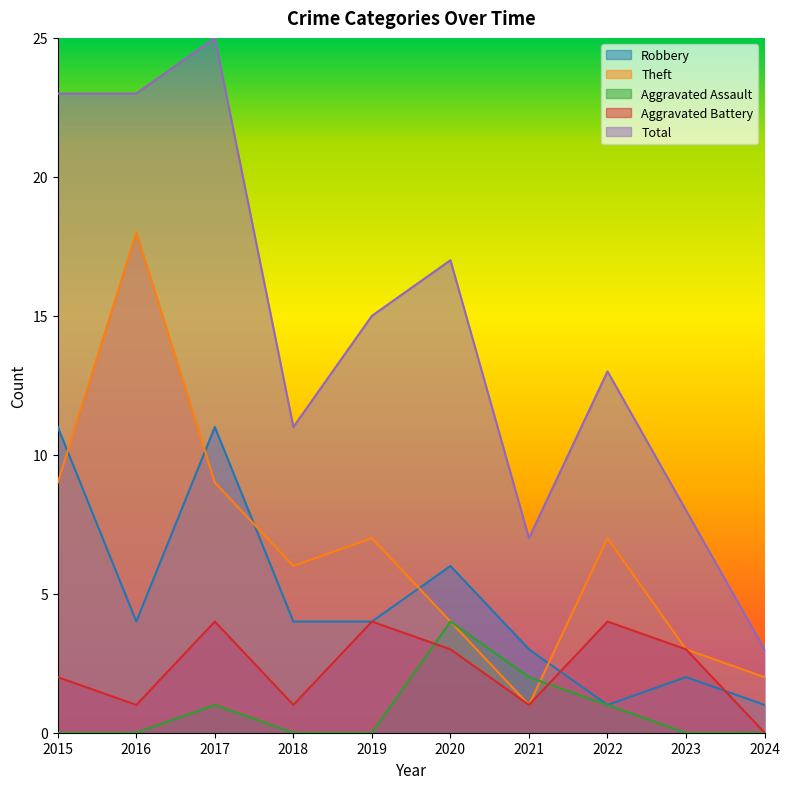

Where is Theft nearest to the value 9?

2015